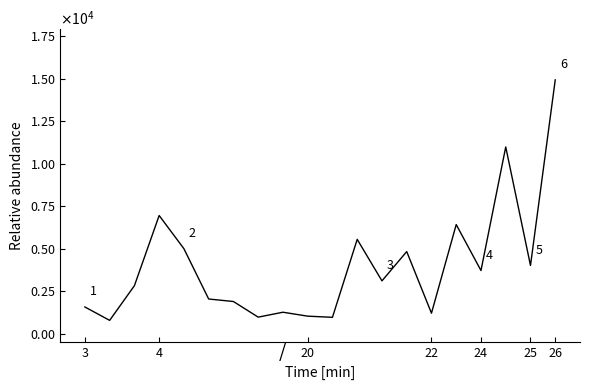

How many interior local valleys (lower than both neighbors) does the data have?

7